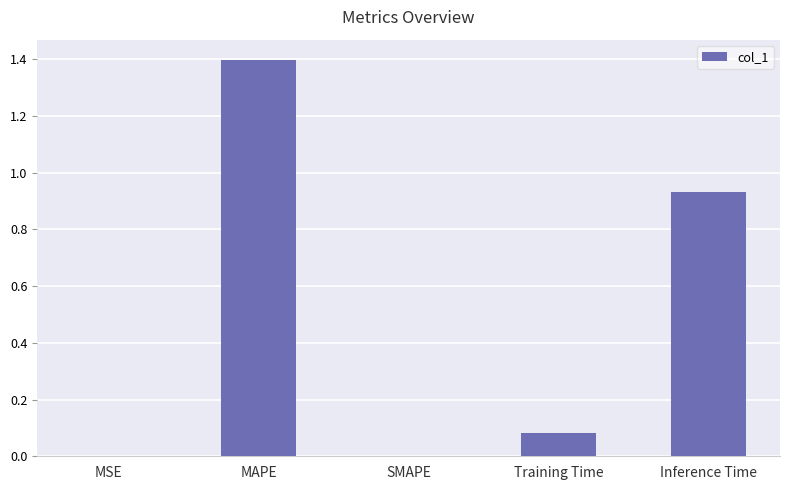

How many data points does each series have?

5